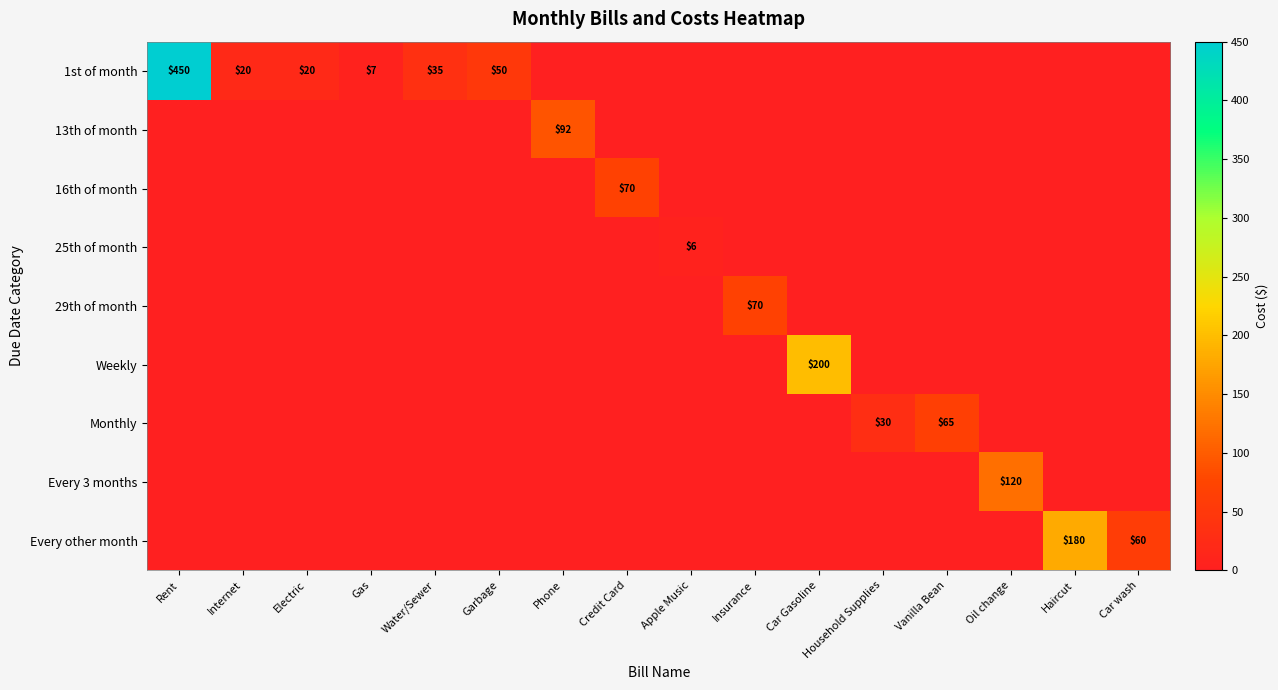

What is the total value across all series at Rent?

450